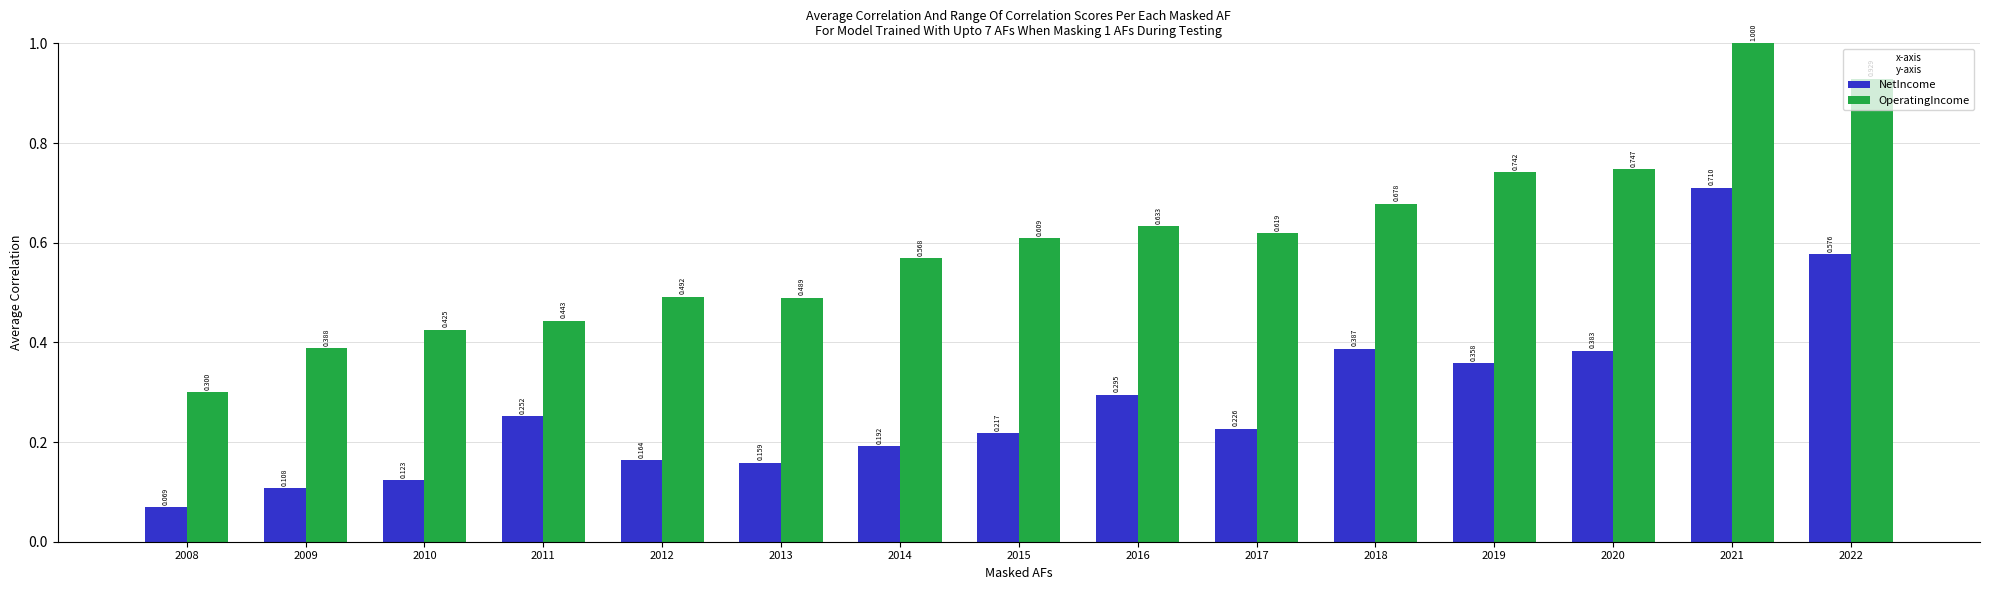

Which category has the highest value across all series?

2021